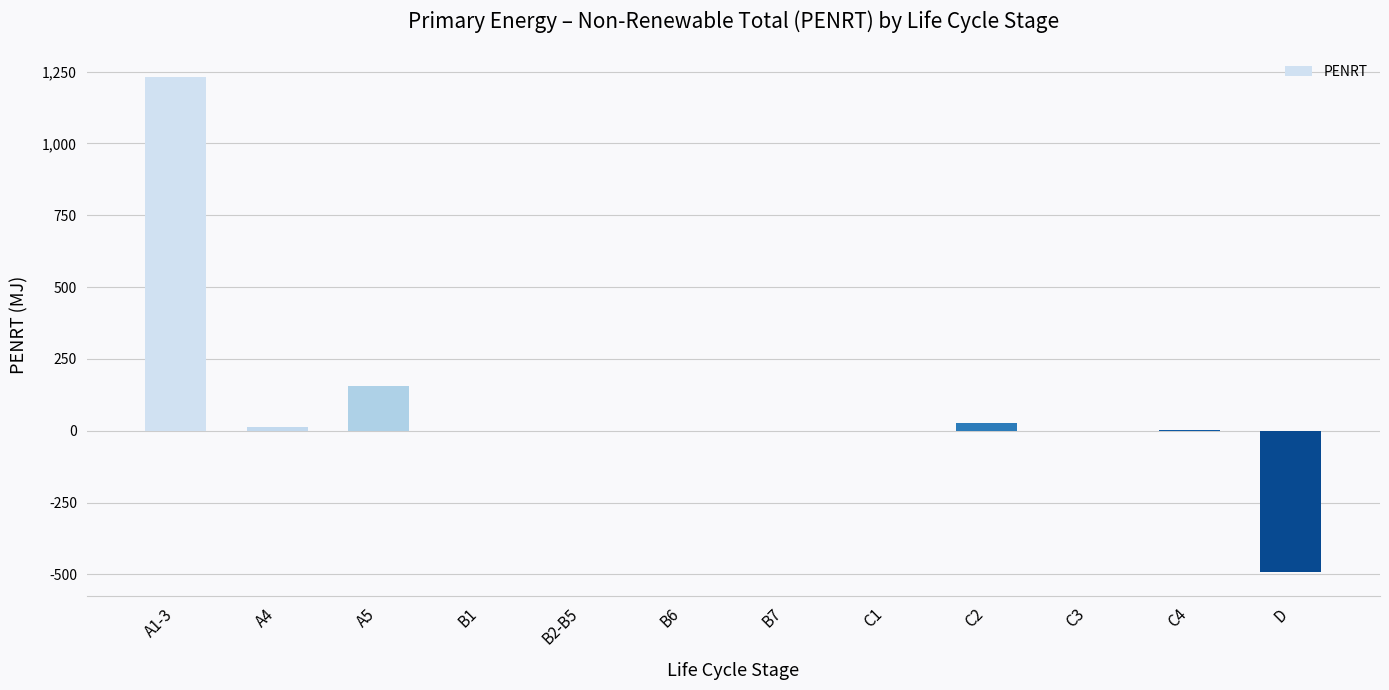

What is the change in value from A4 to B7?

-12.4